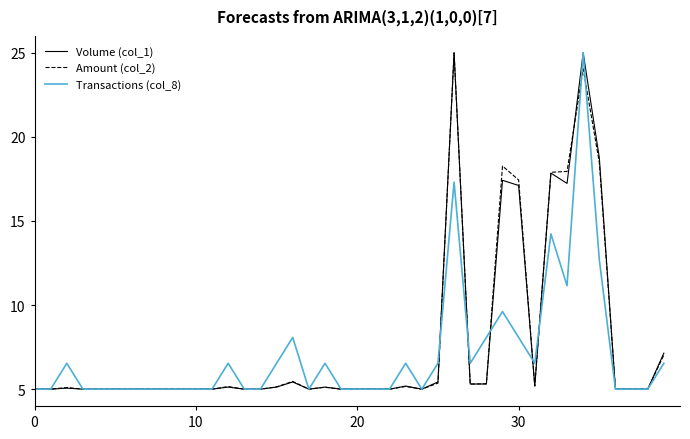

What is the smallest value displayed?

5.0